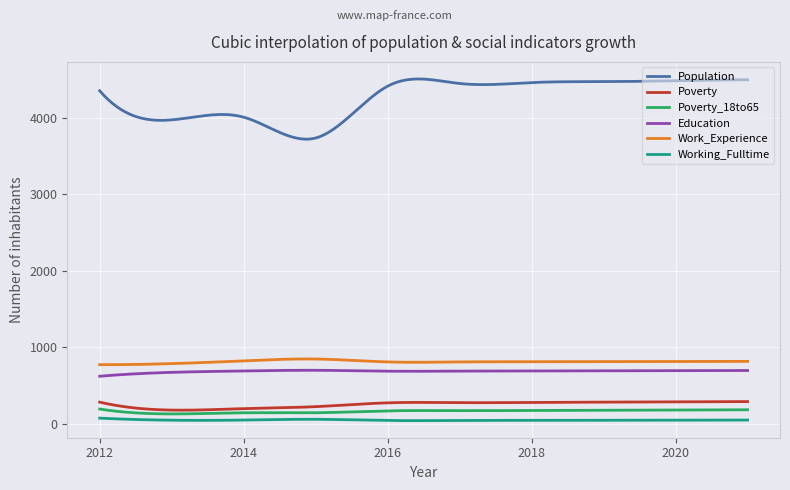

Which series has the largest total across all categories?

Population